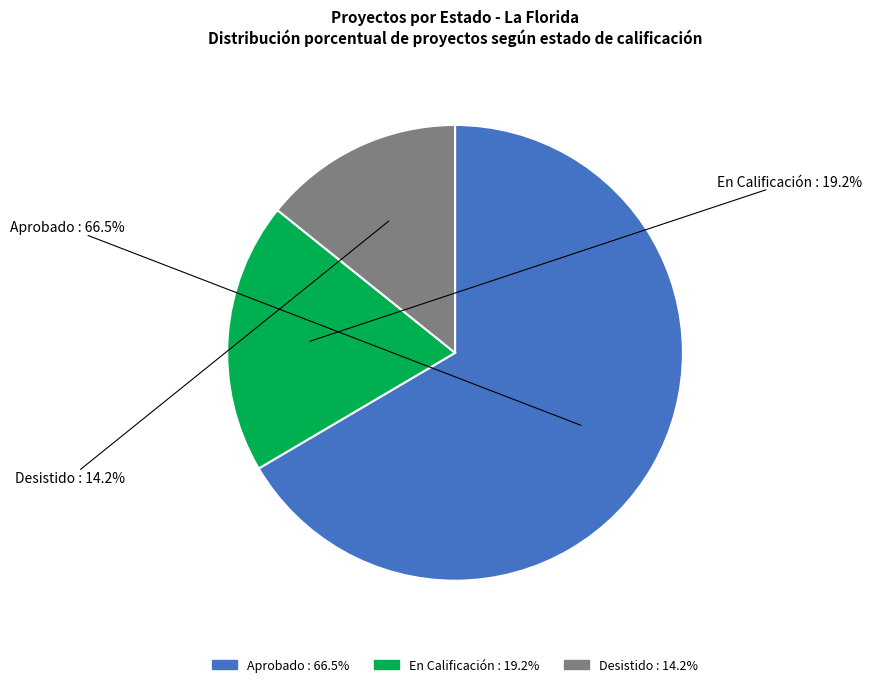

What is the smallest slice in the pie chart?

Desistido